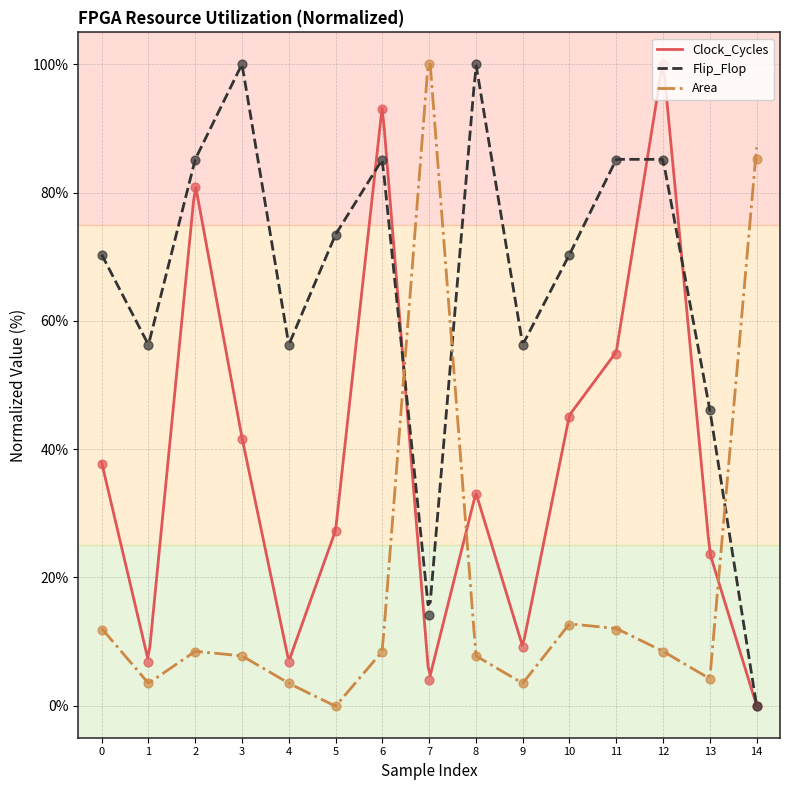

Which series contains the lowest Y value?

Clock_Cycles